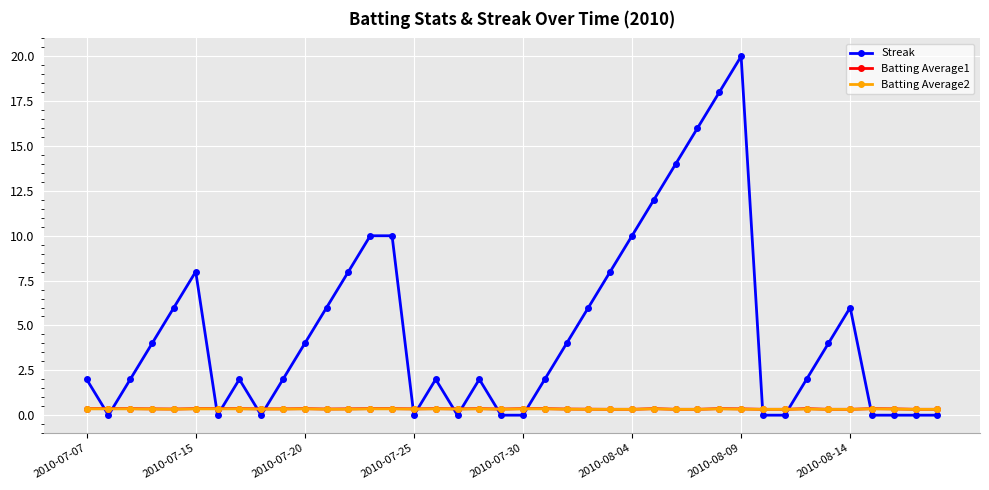

Which series has the largest total across all categories?

Streak